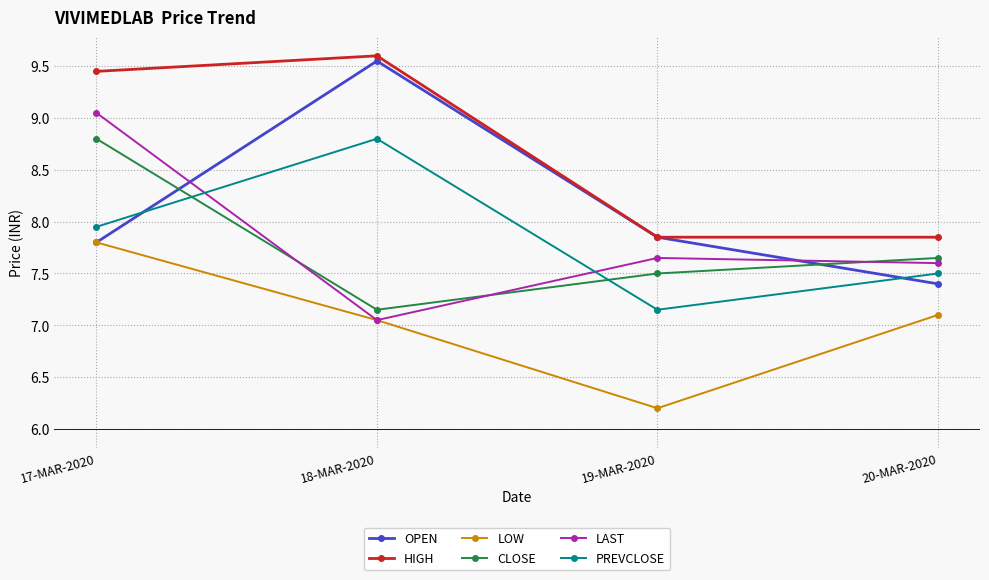

At which label does HIGH reach its peak?

18-MAR-2020